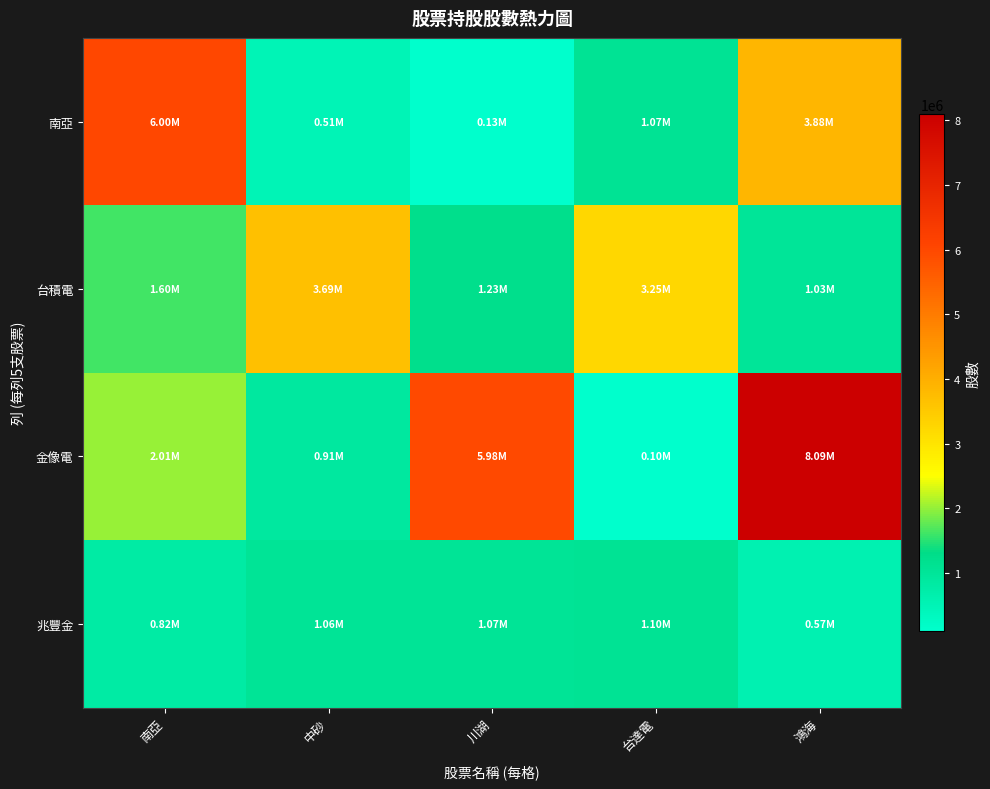

What is the spread (max minus min) of values at 南亞?

5187000